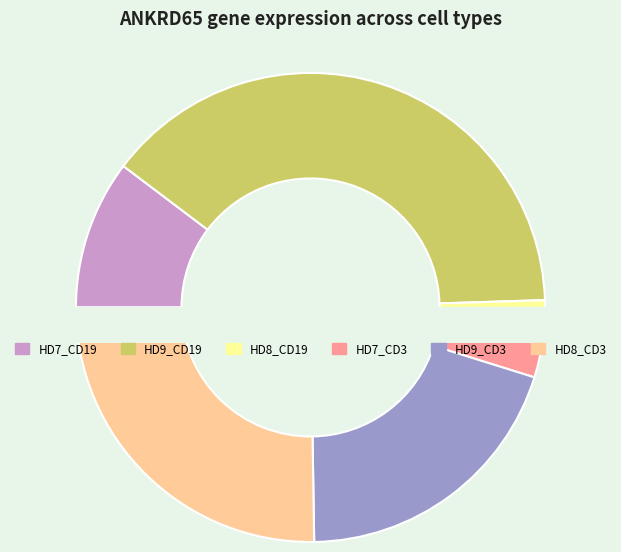

The HD9_CD3 slice represents 20% of the pie. True or false?

True